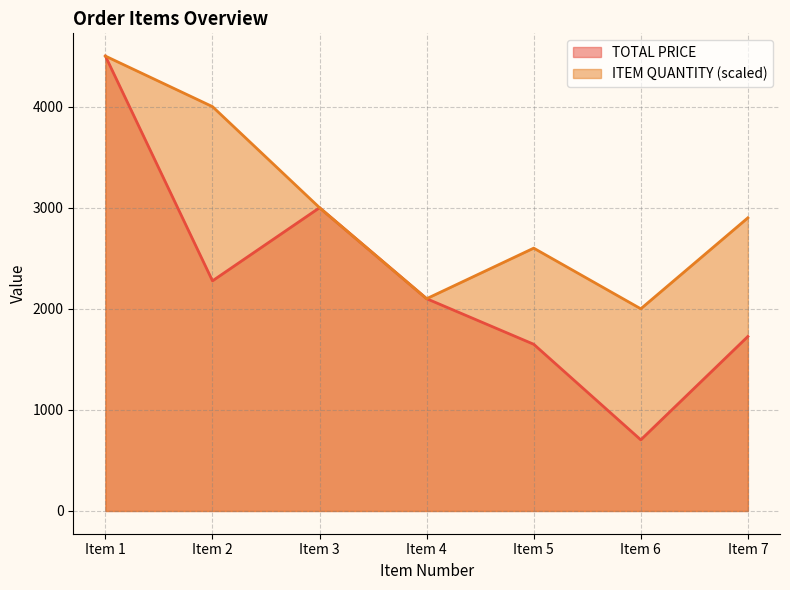

What value does the TOTAL PRICE series have at Item 5?

1649.2